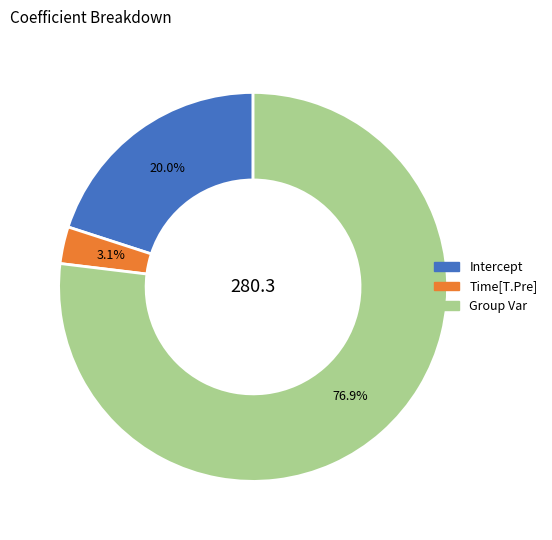

True or false: Group Var accounts for 69% of the total.

False